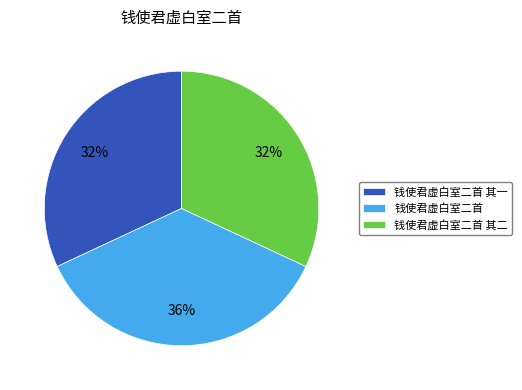

The 钱使君虚白室二首 slice represents 36% of the pie. True or false?

True